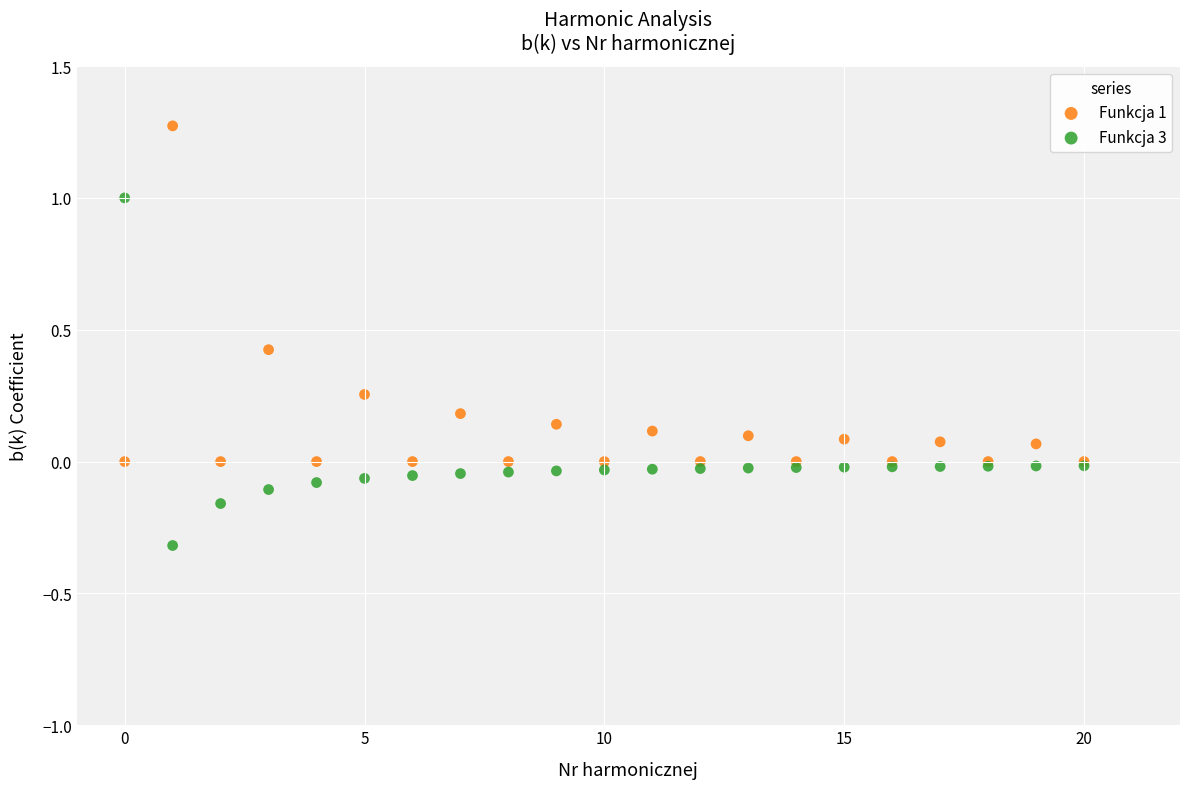

What are all the series names shown in the legend?

Funkcja 1, Funkcja 3